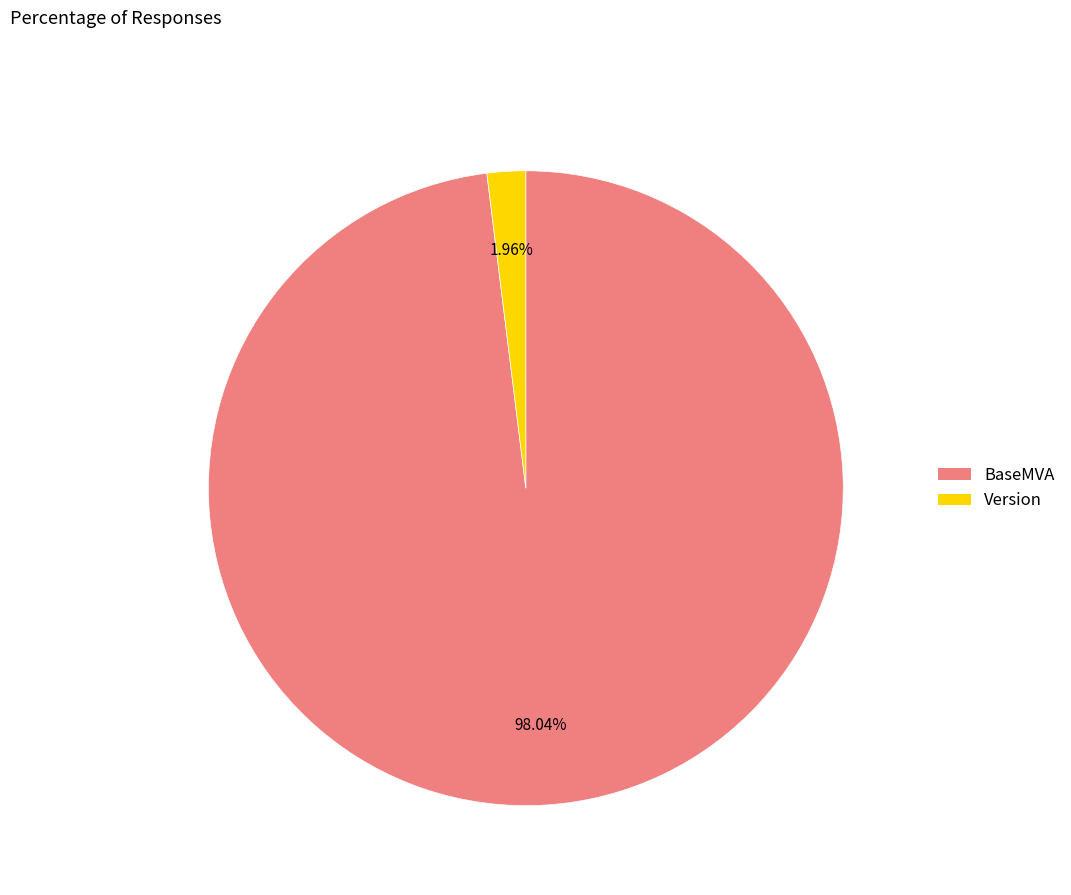

Which slice represents more than half of the pie?

BaseMVA